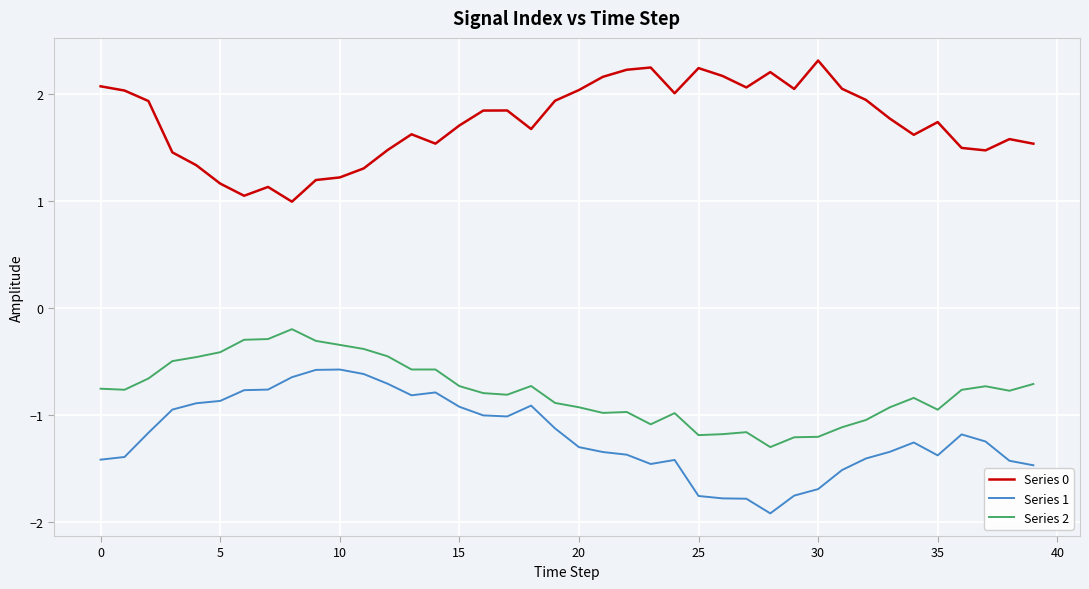

Rank the series by their maximum value, from lowest to highest.

Series 1, Series 2, Series 0